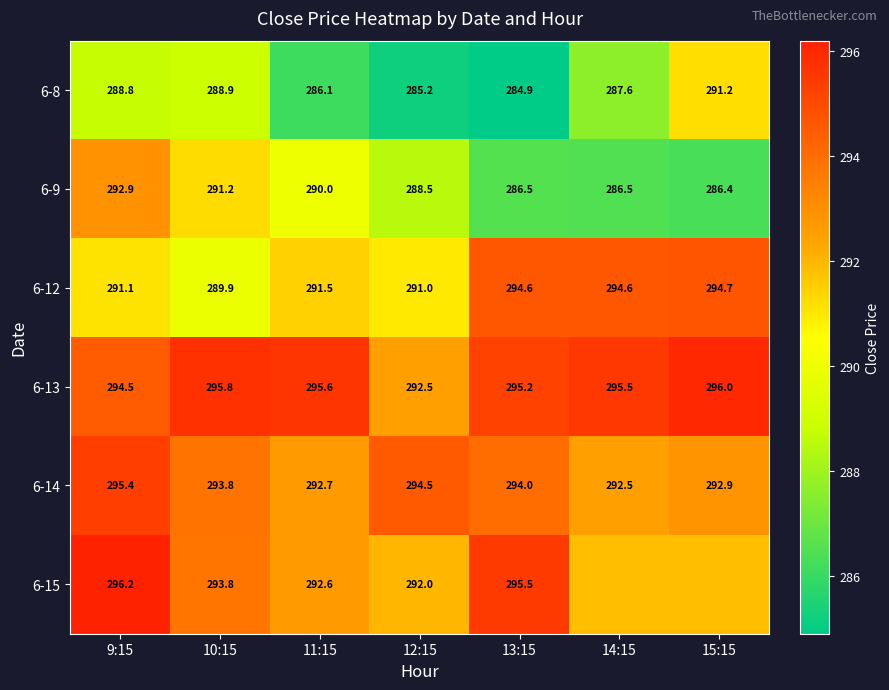

How many values in the 6-8 series exceed 287?

4